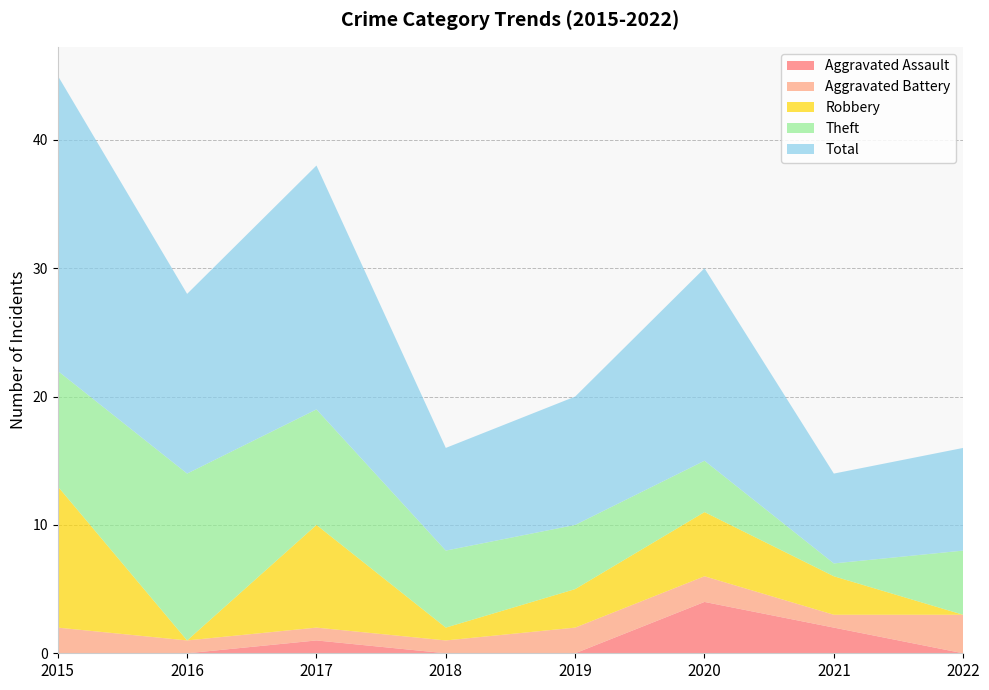

Reading left to right, list all the values displayed in this chart.

Aggravated Assault: 0	0	1	0	0	4	2	0
Aggravated Battery: 2	1	1	1	2	2	1	3
Robbery: 11	0	8	1	3	5	3	0
Theft: 9	13	9	6	5	4	1	5
Total: 23	14	19	8	10	15	7	8